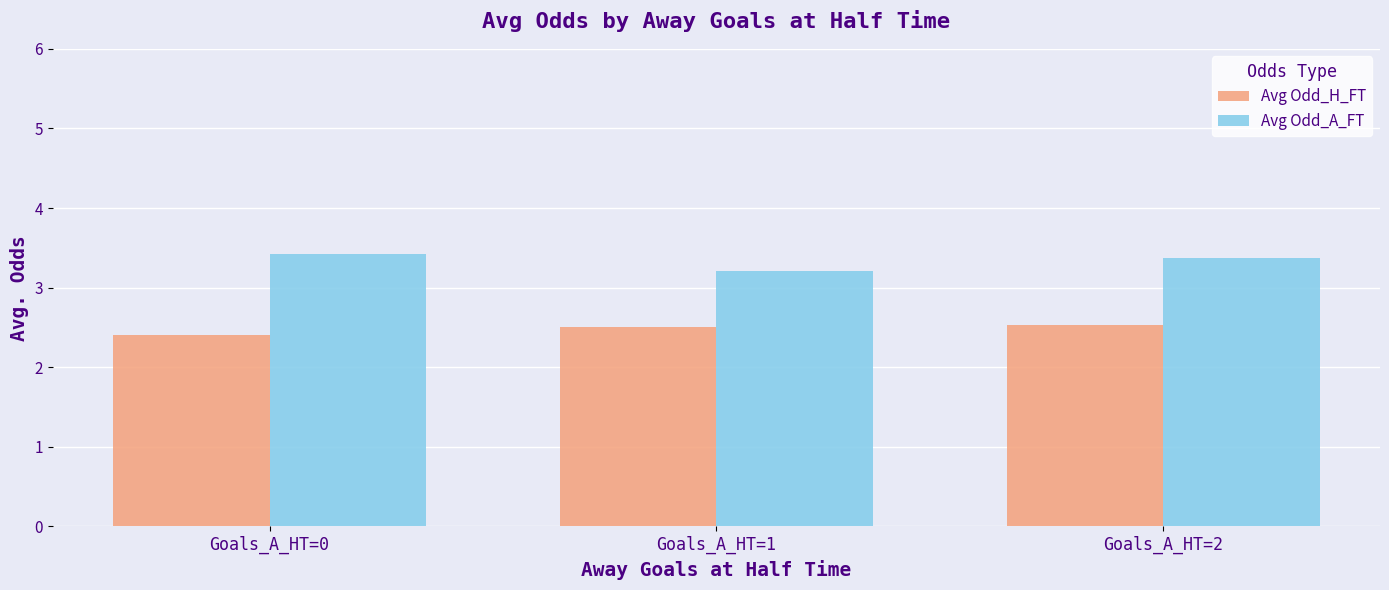

How many bars are there in each group?

2